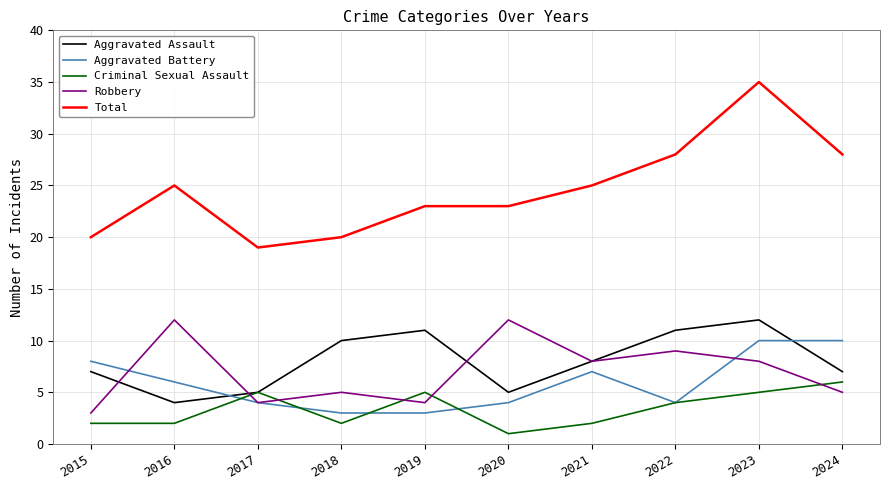

Which series has the largest total across all categories?

Total